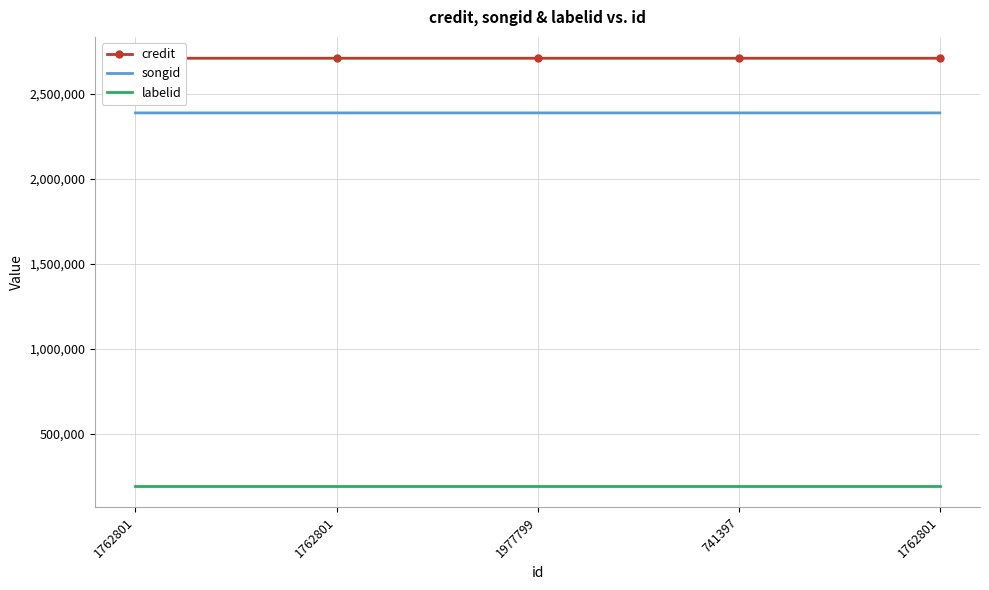

Count the songid values in the range 2388202 to 2388205.

4